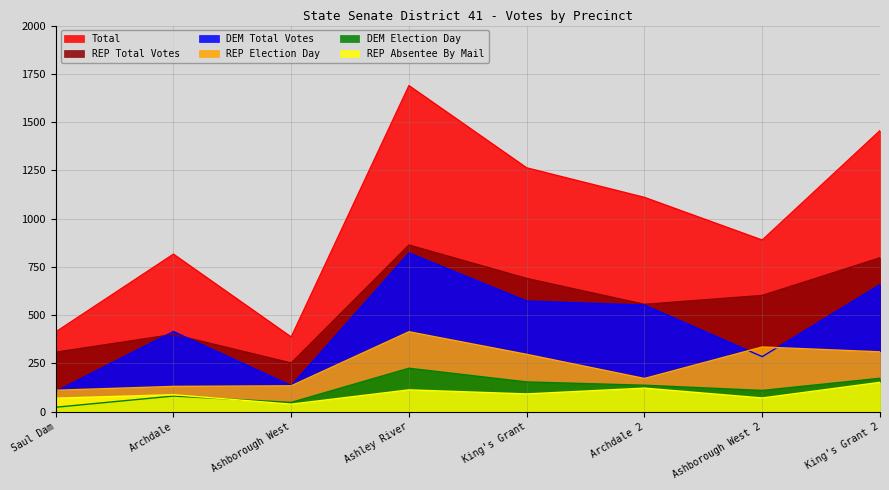

What is the total value across all series at Archdale 2?

2649